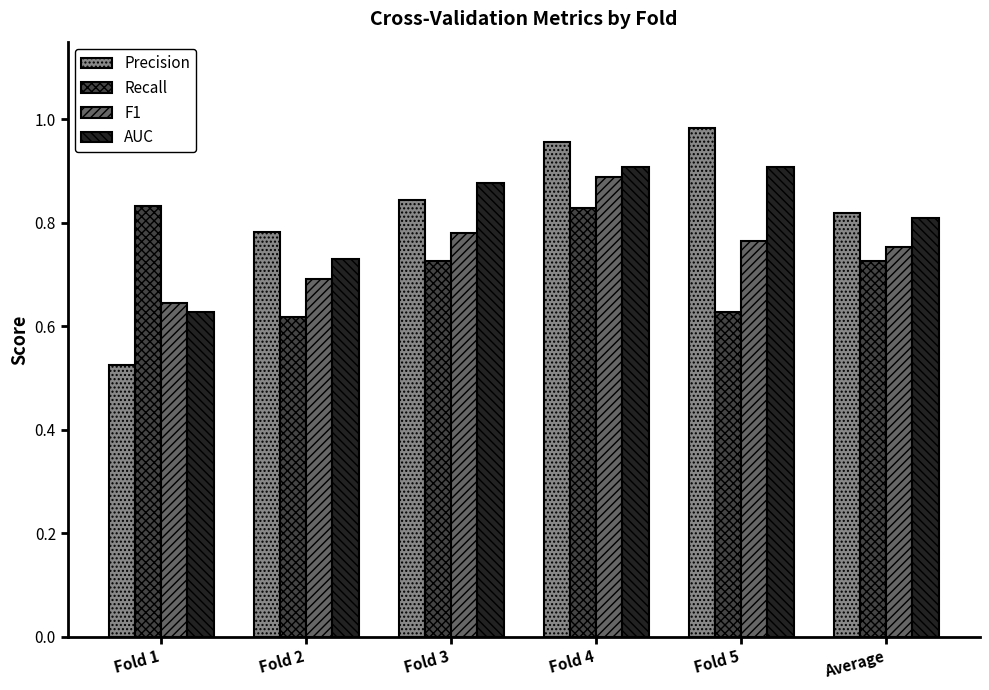

At which category is the sum across all series the highest?

Fold 4